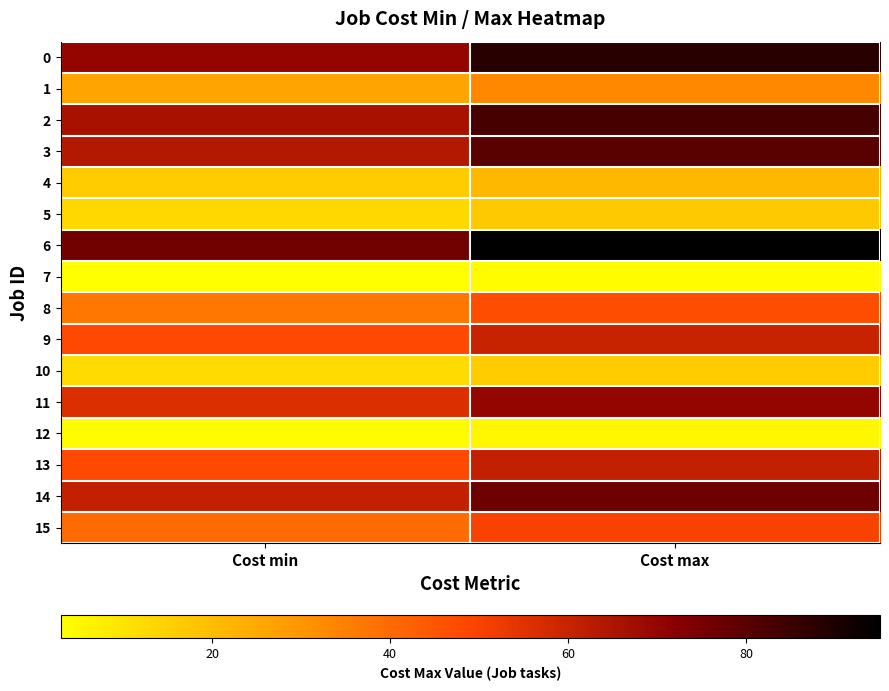

Rank the series by their maximum value, from lowest to highest.

7, 12, 10, 5, 4, 1, 8, 15, 9, 13, 11, 14, 3, 2, 0, 6